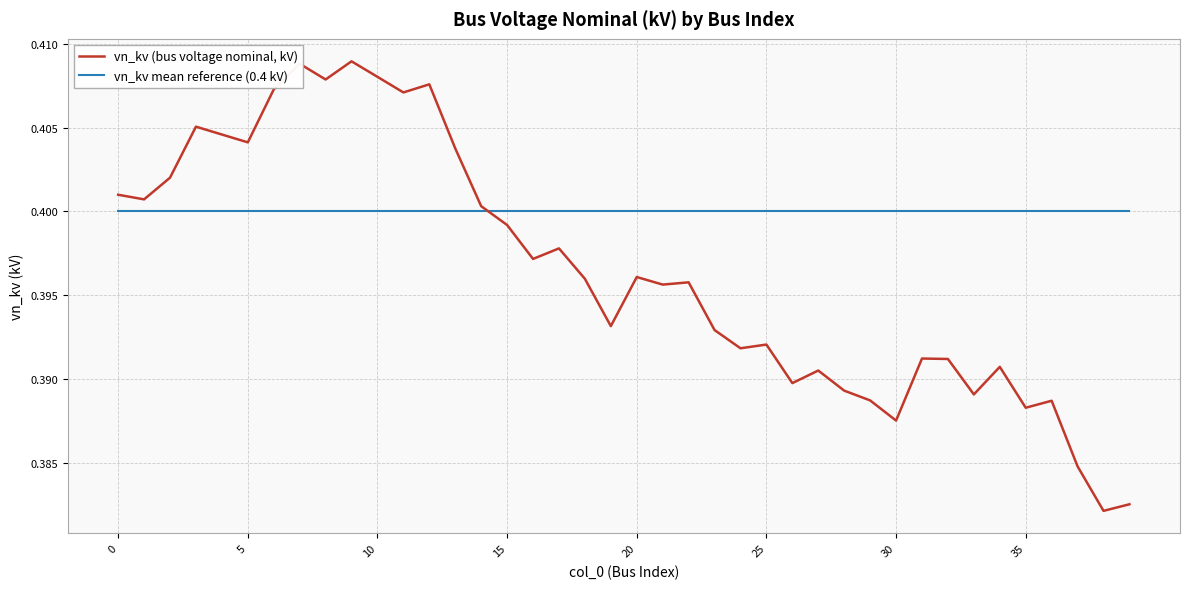

True or false: vn_kv (bus voltage nominal, kV) and vn_kv mean reference (0.4 kV) intersect in this chart.

True